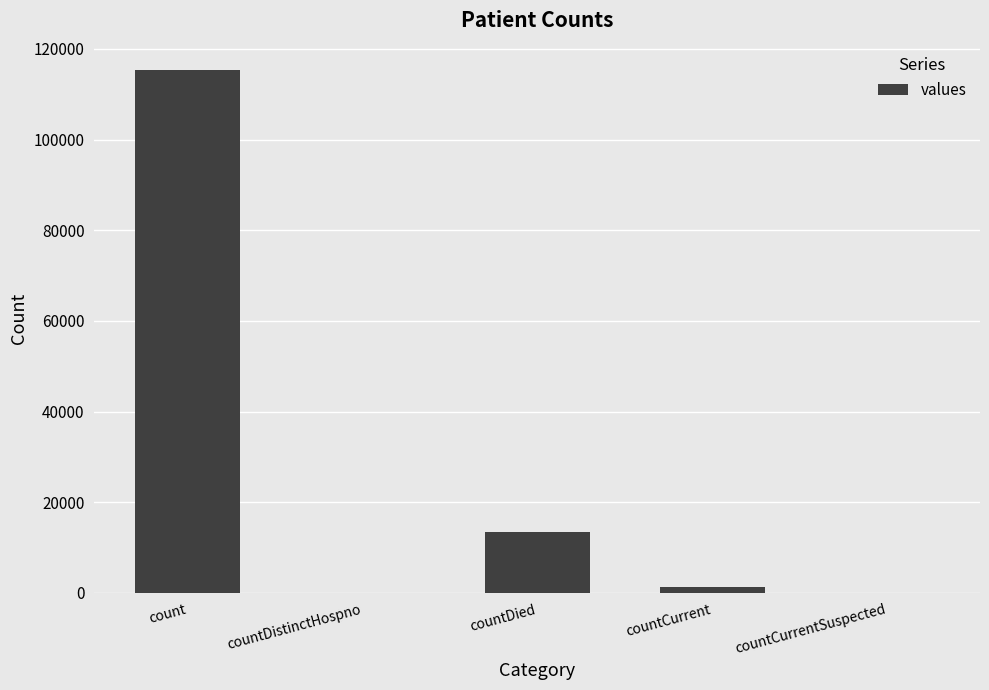

The value at countCurrentSuspected is 0. True or false?

True